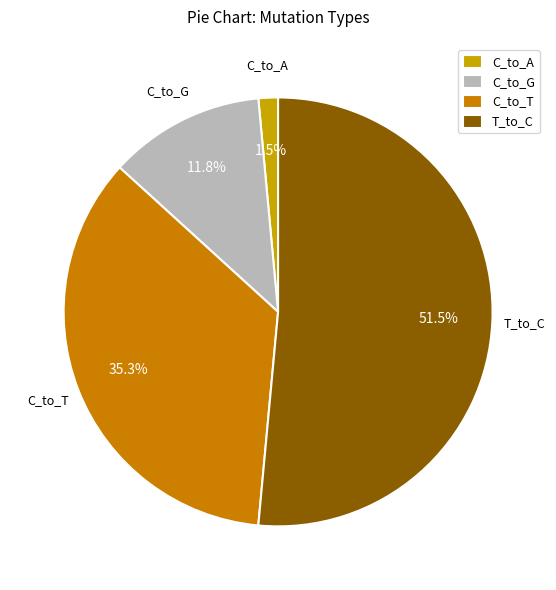

Which has a higher value, C_to_T or C_to_A?

C_to_T